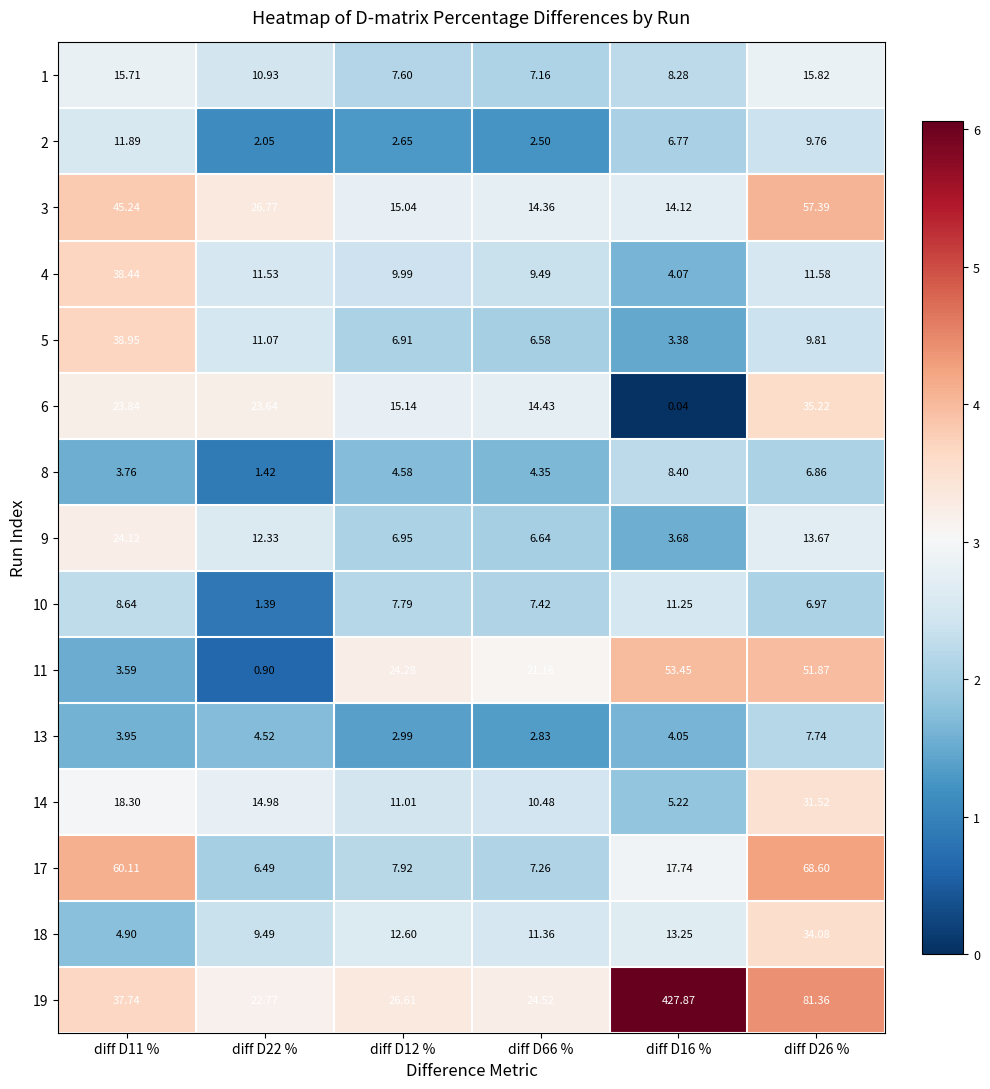

What is the greatest value displayed?

427.9